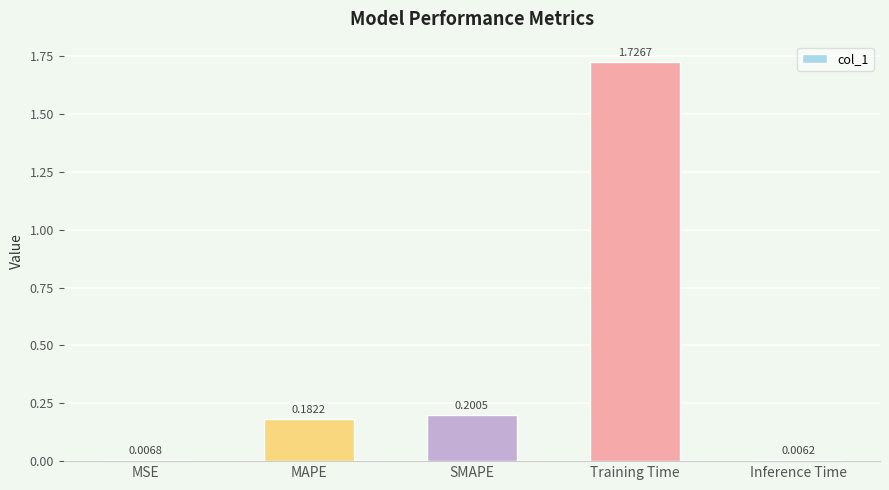

Rank the categories by value from lowest to highest.

Inference Time, MSE, MAPE, SMAPE, Training Time